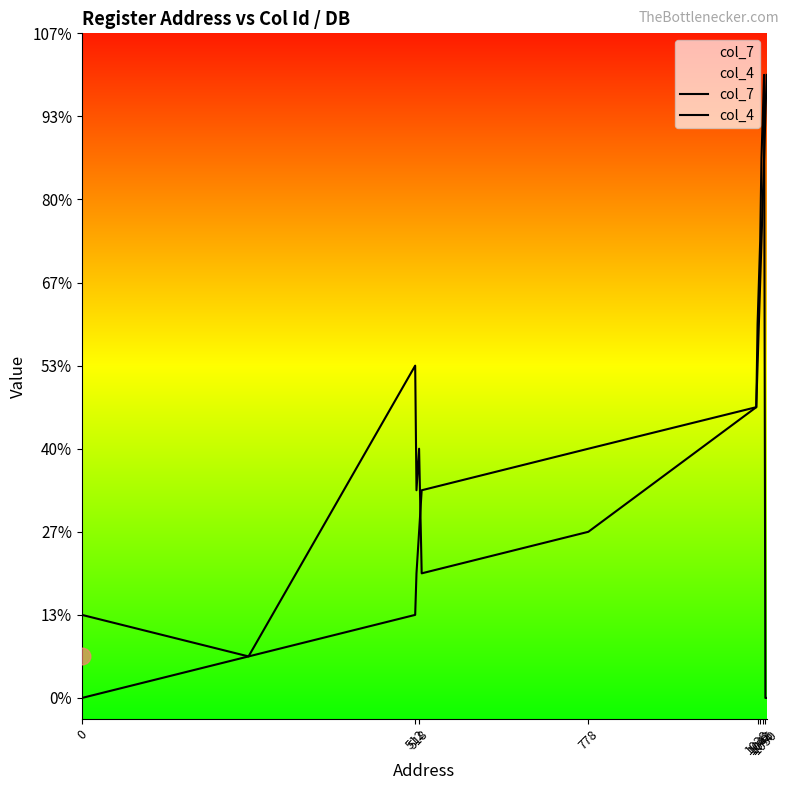

True or false: col_4 has more than 1 points higher than both neighbors.

True